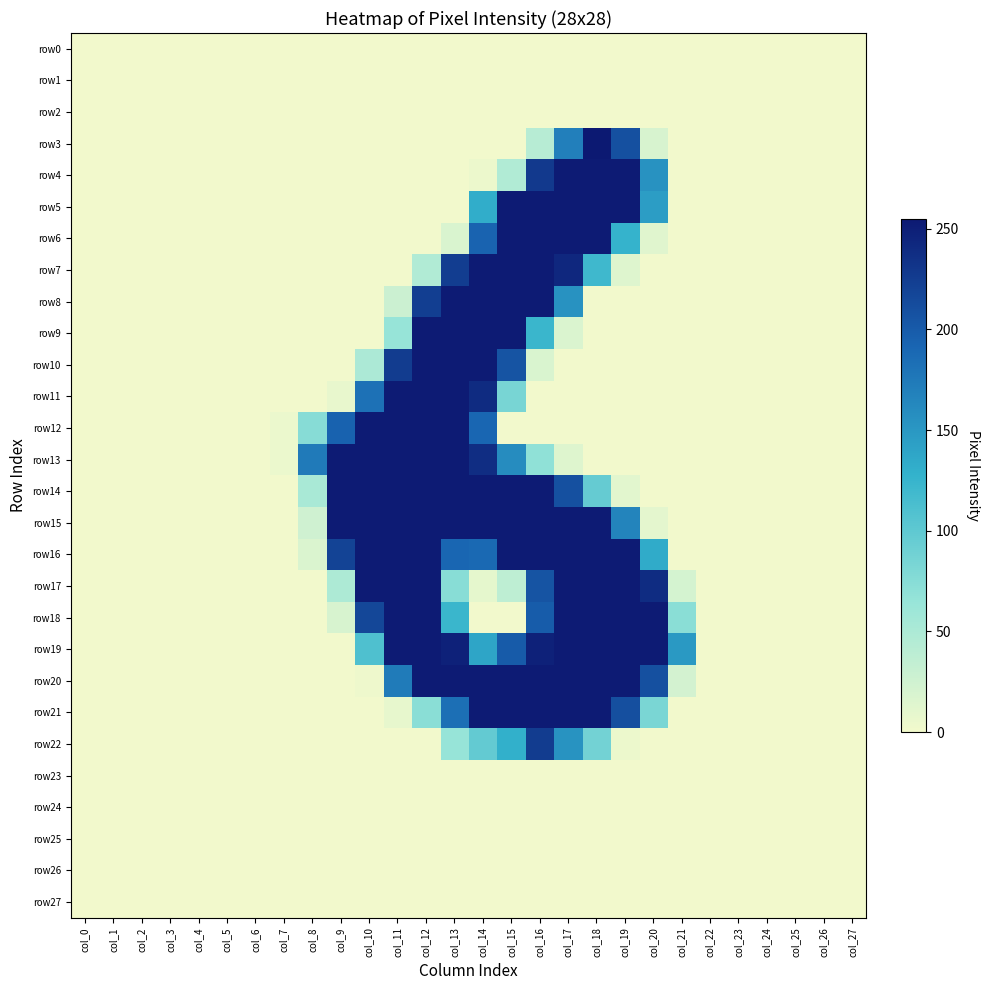

Reading right to left, what are all the values shown in this chart?

row0: col_27=0	col_26=0	col_25=0	col_24=0	col_23=0	col_22=0	col_21=0	col_20=0	col_19=0	col_18=0	col_17=0	col_16=0	col_15=0	col_14=0	col_13=0	col_12=0	col_11=0	col_10=0	col_9=0	col_8=0	col_7=0	col_6=0	col_5=0	col_4=0	col_3=0	col_2=0	col_1=0	col_0=0
row1: col_27=0	col_26=0	col_25=0	col_24=0	col_23=0	col_22=0	col_21=0	col_20=0	col_19=0	col_18=0	col_17=0	col_16=0	col_15=0	col_14=0	col_13=0	col_12=0	col_11=0	col_10=0	col_9=0	col_8=0	col_7=0	col_6=0	col_5=0	col_4=0	col_3=0	col_2=0	col_1=0	col_0=0
row2: col_27=0	col_26=0	col_25=0	col_24=0	col_23=0	col_22=0	col_21=0	col_20=0	col_19=0	col_18=0	col_17=0	col_16=0	col_15=0	col_14=0	col_13=0	col_12=0	col_11=0	col_10=0	col_9=0	col_8=0	col_7=0	col_6=0	col_5=0	col_4=0	col_3=0	col_2=0	col_1=0	col_0=0
row3: col_27=0	col_26=0	col_25=0	col_24=0	col_23=0	col_22=0	col_21=0	col_20=19	col_19=209	col_18=255	col_17=170	col_16=42	col_15=0	col_14=0	col_13=0	col_12=0	col_11=0	col_10=0	col_9=0	col_8=0	col_7=0	col_6=0	col_5=0	col_4=0	col_3=0	col_2=0	col_1=0	col_0=0
row4: col_27=0	col_26=0	col_25=0	col_24=0	col_23=0	col_22=0	col_21=0	col_20=154	col_19=253	col_18=253	col_17=253	col_16=228	col_15=46	col_14=4	col_13=0	col_12=0	col_11=0	col_10=0	col_9=0	col_8=0	col_7=0	col_6=0	col_5=0	col_4=0	col_3=0	col_2=0	col_1=0	col_0=0
row5: col_27=0	col_26=0	col_25=0	col_24=0	col_23=0	col_22=0	col_21=0	col_20=145	col_19=253	col_18=253	col_17=253	col_16=253	col_15=253	col_14=132	col_13=0	col_12=0	col_11=0	col_10=0	col_9=0	col_8=0	col_7=0	col_6=0	col_5=0	col_4=0	col_3=0	col_2=0	col_1=0	col_0=0
row6: col_27=0	col_26=0	col_25=0	col_24=0	col_23=0	col_22=0	col_21=0	col_20=13	col_19=126	col_18=253	col_17=253	col_16=253	col_15=253	col_14=193	col_13=18	col_12=0	col_11=0	col_10=0	col_9=0	col_8=0	col_7=0	col_6=0	col_5=0	col_4=0	col_3=0	col_2=0	col_1=0	col_0=0
row7: col_27=0	col_26=0	col_25=0	col_24=0	col_23=0	col_22=0	col_21=0	col_20=0	col_19=14	col_18=120	col_17=243	col_16=253	col_15=253	col_14=253	col_13=225	col_12=46	col_11=0	col_10=0	col_9=0	col_8=0	col_7=0	col_6=0	col_5=0	col_4=0	col_3=0	col_2=0	col_1=0	col_0=0
row8: col_27=0	col_26=0	col_25=0	col_24=0	col_23=0	col_22=0	col_21=0	col_20=0	col_19=0	col_18=0	col_17=154	col_16=253	col_15=253	col_14=253	col_13=253	col_12=224	col_11=28	col_10=0	col_9=0	col_8=0	col_7=0	col_6=0	col_5=0	col_4=0	col_3=0	col_2=0	col_1=0	col_0=0
row9: col_27=0	col_26=0	col_25=0	col_24=0	col_23=0	col_22=0	col_21=0	col_20=0	col_19=0	col_18=0	col_17=17	col_16=123	col_15=253	col_14=253	col_13=253	col_12=253	col_11=65	col_10=0	col_9=0	col_8=0	col_7=0	col_6=0	col_5=0	col_4=0	col_3=0	col_2=0	col_1=0	col_0=0
row10: col_27=0	col_26=0	col_25=0	col_24=0	col_23=0	col_22=0	col_21=0	col_20=0	col_19=0	col_18=0	col_17=0	col_16=18	col_15=206	col_14=253	col_13=253	col_12=253	col_11=226	col_10=50	col_9=0	col_8=0	col_7=0	col_6=0	col_5=0	col_4=0	col_3=0	col_2=0	col_1=0	col_0=0
row11: col_27=0	col_26=0	col_25=0	col_24=0	col_23=0	col_22=0	col_21=0	col_20=0	col_19=0	col_18=0	col_17=0	col_16=0	col_15=84	col_14=240	col_13=253	col_12=253	col_11=253	col_10=182	col_9=7	col_8=0	col_7=0	col_6=0	col_5=0	col_4=0	col_3=0	col_2=0	col_1=0	col_0=0
row12: col_27=0	col_26=0	col_25=0	col_24=0	col_23=0	col_22=0	col_21=0	col_20=0	col_19=0	col_18=0	col_17=0	col_16=0	col_15=0	col_14=191	col_13=253	col_12=253	col_11=253	col_10=253	col_9=194	col_8=75	col_7=5	col_6=0	col_5=0	col_4=0	col_3=0	col_2=0	col_1=0	col_0=0
row13: col_27=0	col_26=0	col_25=0	col_24=0	col_23=0	col_22=0	col_21=0	col_20=0	col_19=0	col_18=0	col_17=14	col_16=69	col_15=159	col_14=238	col_13=253	col_12=253	col_11=253	col_10=253	col_9=253	col_8=174	col_7=5	col_6=0	col_5=0	col_4=0	col_3=0	col_2=0	col_1=0	col_0=0
row14: col_27=0	col_26=0	col_25=0	col_24=0	col_23=0	col_22=0	col_21=0	col_20=0	col_19=11	col_18=96	col_17=209	col_16=253	col_15=253	col_14=253	col_13=253	col_12=253	col_11=253	col_10=253	col_9=253	col_8=52	col_7=0	col_6=0	col_5=0	col_4=0	col_3=0	col_2=0	col_1=0	col_0=0
row15: col_27=0	col_26=0	col_25=0	col_24=0	col_23=0	col_22=0	col_21=0	col_20=10	col_19=166	col_18=253	col_17=253	col_16=253	col_15=253	col_14=253	col_13=253	col_12=253	col_11=253	col_10=253	col_9=253	col_8=25	col_7=0	col_6=0	col_5=0	col_4=0	col_3=0	col_2=0	col_1=0	col_0=0
row16: col_27=0	col_26=0	col_25=0	col_24=0	col_23=0	col_22=0	col_21=0	col_20=133	col_19=253	col_18=253	col_17=253	col_16=253	col_15=253	col_14=188	col_13=191	col_12=253	col_11=253	col_10=253	col_9=220	col_8=17	col_7=0	col_6=0	col_5=0	col_4=0	col_3=0	col_2=0	col_1=0	col_0=0
row17: col_27=0	col_26=0	col_25=0	col_24=0	col_23=0	col_22=0	col_21=21	col_20=239	col_19=253	col_18=253	col_17=253	col_16=206	col_15=37	col_14=9	col_13=74	col_12=253	col_11=253	col_10=253	col_9=49	col_8=0	col_7=0	col_6=0	col_5=0	col_4=0	col_3=0	col_2=0	col_1=0	col_0=0
row18: col_27=0	col_26=0	col_25=0	col_24=0	col_23=0	col_22=0	col_21=73	col_20=253	col_19=253	col_18=253	col_17=253	col_16=199	col_15=0	col_14=0	col_13=123	col_12=253	col_11=253	col_10=217	col_9=19	col_8=0	col_7=0	col_6=0	col_5=0	col_4=0	col_3=0	col_2=0	col_1=0	col_0=0
row19: col_27=0	col_26=0	col_25=0	col_24=0	col_23=0	col_22=0	col_21=148	col_20=253	col_19=253	col_18=253	col_17=253	col_16=248	col_15=200	col_14=138	col_13=248	col_12=253	col_11=253	col_10=110	col_9=0	col_8=0	col_7=0	col_6=0	col_5=0	col_4=0	col_3=0	col_2=0	col_1=0	col_0=0
row20: col_27=0	col_26=0	col_25=0	col_24=0	col_23=0	col_22=0	col_21=22	col_20=209	col_19=253	col_18=253	col_17=253	col_16=253	col_15=253	col_14=253	col_13=253	col_12=253	col_11=173	col_10=3	col_9=0	col_8=0	col_7=0	col_6=0	col_5=0	col_4=0	col_3=0	col_2=0	col_1=0	col_0=0
row21: col_27=0	col_26=0	col_25=0	col_24=0	col_23=0	col_22=0	col_21=0	col_20=83	col_19=210	col_18=253	col_17=253	col_16=253	col_15=253	col_14=253	col_13=183	col_12=73	col_11=8	col_10=0	col_9=0	col_8=0	col_7=0	col_6=0	col_5=0	col_4=0	col_3=0	col_2=0	col_1=0	col_0=0
row22: col_27=0	col_26=0	col_25=0	col_24=0	col_23=0	col_22=0	col_21=0	col_20=0	col_19=4	col_18=87	col_17=153	col_16=226	col_15=129	col_14=97	col_13=65	col_12=0	col_11=0	col_10=0	col_9=0	col_8=0	col_7=0	col_6=0	col_5=0	col_4=0	col_3=0	col_2=0	col_1=0	col_0=0
row23: col_27=0	col_26=0	col_25=0	col_24=0	col_23=0	col_22=0	col_21=0	col_20=0	col_19=0	col_18=0	col_17=0	col_16=0	col_15=0	col_14=0	col_13=0	col_12=0	col_11=0	col_10=0	col_9=0	col_8=0	col_7=0	col_6=0	col_5=0	col_4=0	col_3=0	col_2=0	col_1=0	col_0=0
row24: col_27=0	col_26=0	col_25=0	col_24=0	col_23=0	col_22=0	col_21=0	col_20=0	col_19=0	col_18=0	col_17=0	col_16=0	col_15=0	col_14=0	col_13=0	col_12=0	col_11=0	col_10=0	col_9=0	col_8=0	col_7=0	col_6=0	col_5=0	col_4=0	col_3=0	col_2=0	col_1=0	col_0=0
row25: col_27=0	col_26=0	col_25=0	col_24=0	col_23=0	col_22=0	col_21=0	col_20=0	col_19=0	col_18=0	col_17=0	col_16=0	col_15=0	col_14=0	col_13=0	col_12=0	col_11=0	col_10=0	col_9=0	col_8=0	col_7=0	col_6=0	col_5=0	col_4=0	col_3=0	col_2=0	col_1=0	col_0=0
row26: col_27=0	col_26=0	col_25=0	col_24=0	col_23=0	col_22=0	col_21=0	col_20=0	col_19=0	col_18=0	col_17=0	col_16=0	col_15=0	col_14=0	col_13=0	col_12=0	col_11=0	col_10=0	col_9=0	col_8=0	col_7=0	col_6=0	col_5=0	col_4=0	col_3=0	col_2=0	col_1=0	col_0=0
row27: col_27=0	col_26=0	col_25=0	col_24=0	col_23=0	col_22=0	col_21=0	col_20=0	col_19=0	col_18=0	col_17=0	col_16=0	col_15=0	col_14=0	col_13=0	col_12=0	col_11=0	col_10=0	col_9=0	col_8=0	col_7=0	col_6=0	col_5=0	col_4=0	col_3=0	col_2=0	col_1=0	col_0=0